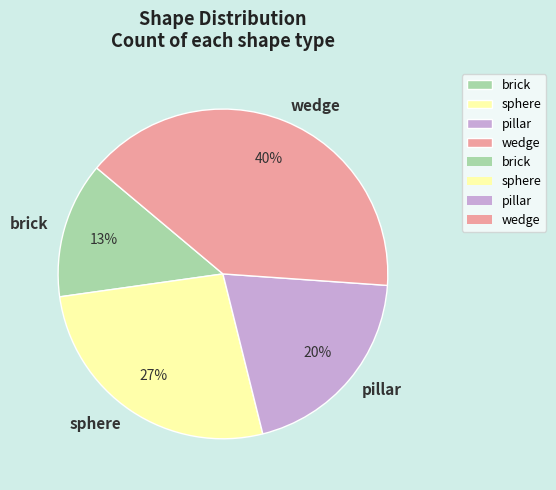

Do pillar and brick together represent more than half of the pie?

No